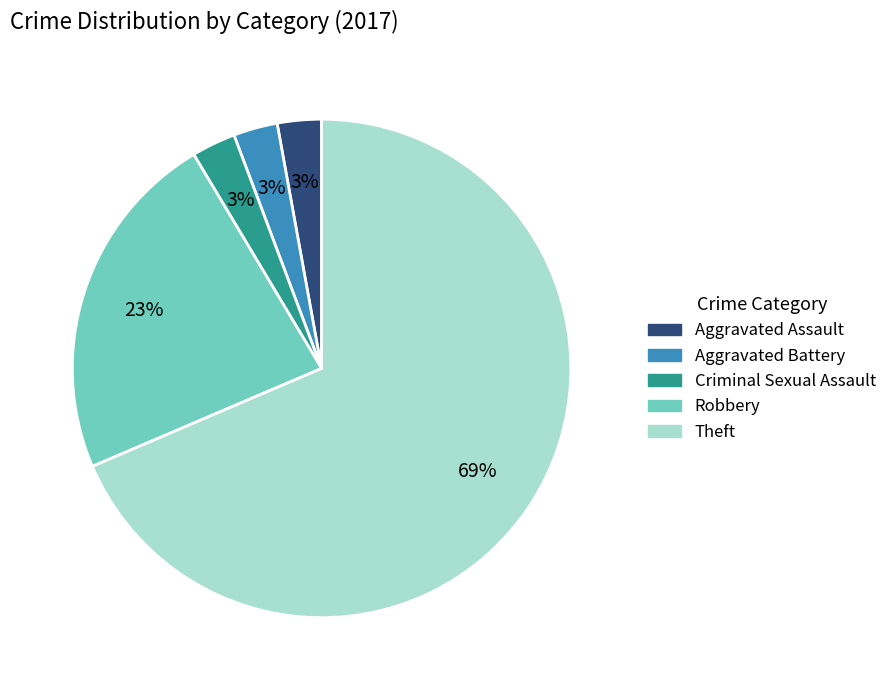

To the nearest percent, what is the average slice percentage?

20%